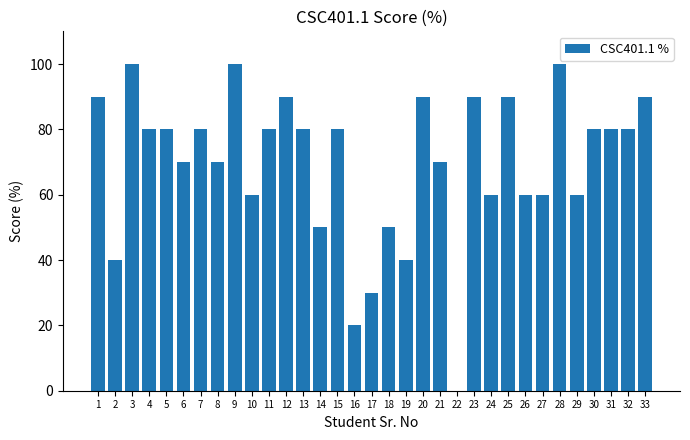

What is the average value?

70